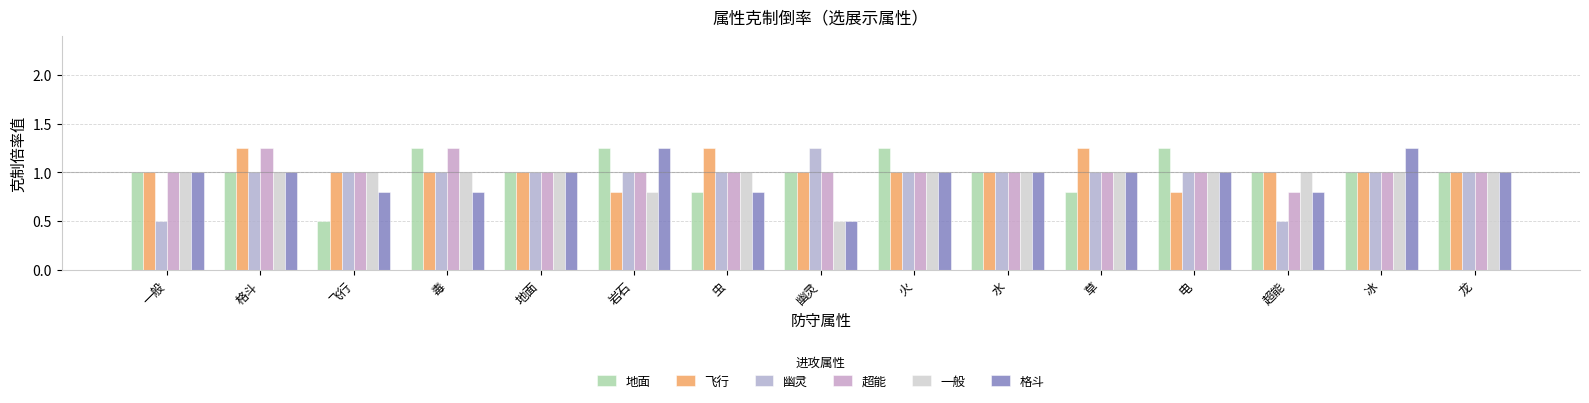

What is the sum of all 飞行 values?

15.3